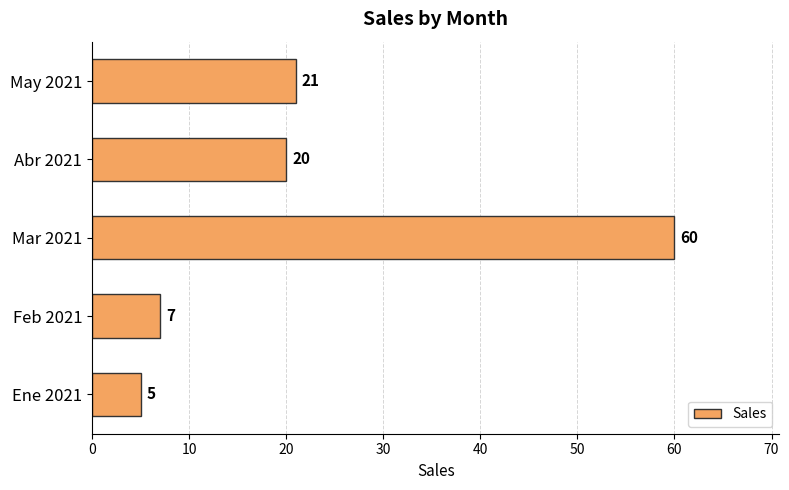

What is the change in value from Ene 2021 to Abr 2021?

+15